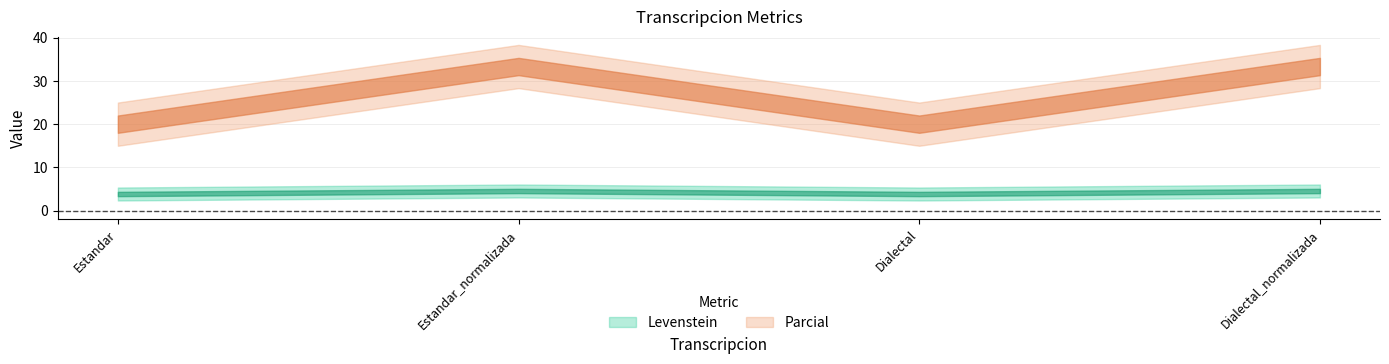

Which has a higher value, Estandar or Dialectal_normalizada?

Dialectal_normalizada